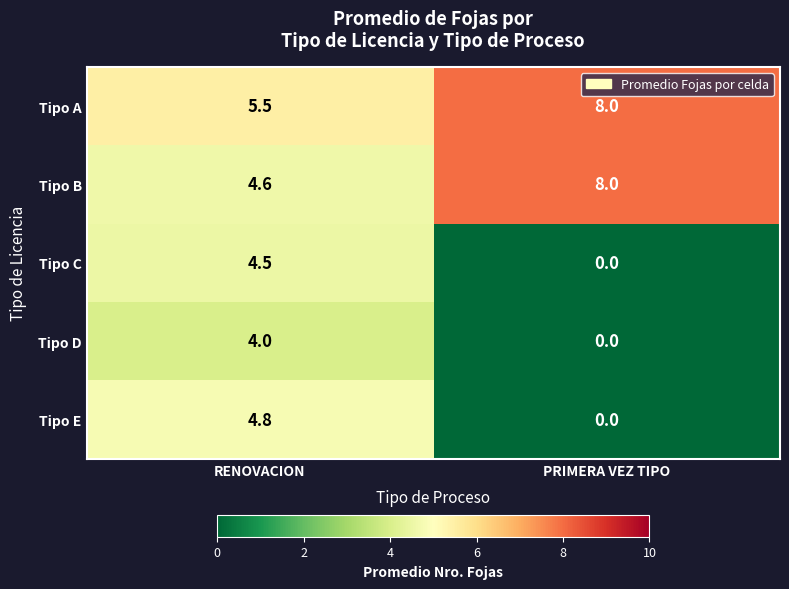

What is the difference between the maximum and minimum values in the Tipo E series?

4.8